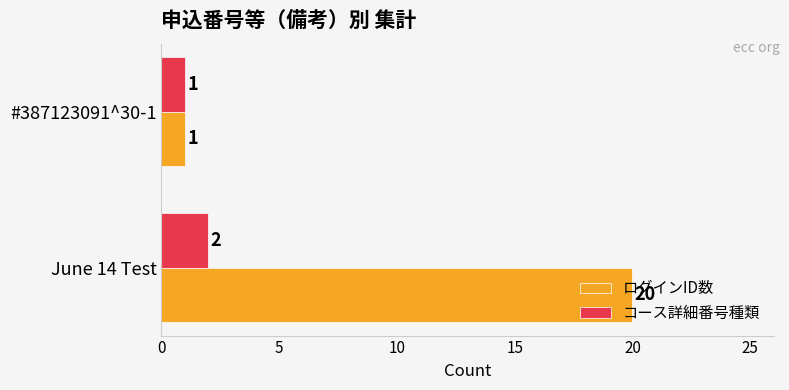

Which series has the largest total across all categories?

ログインID数